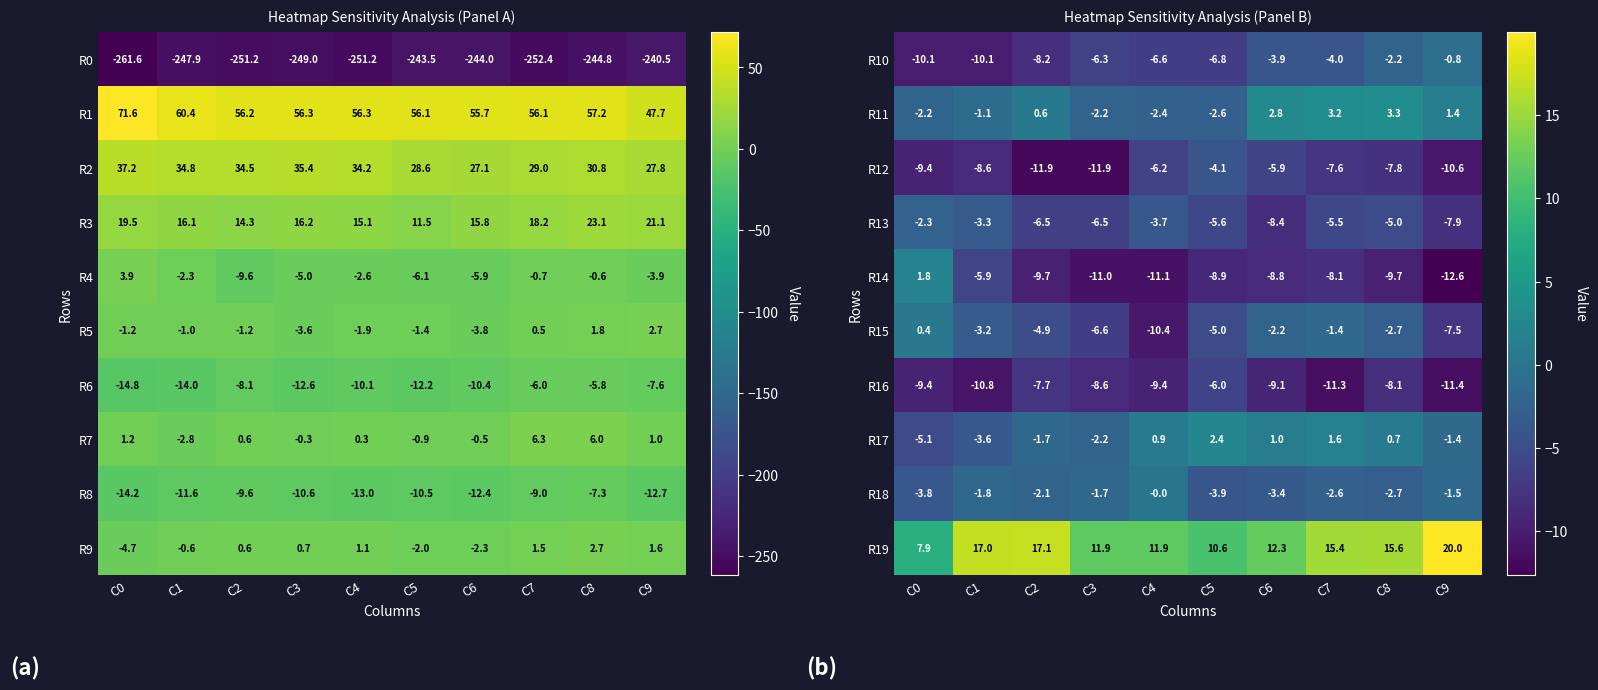

What is the sum of the R17 values at C8 and C9?

-0.7